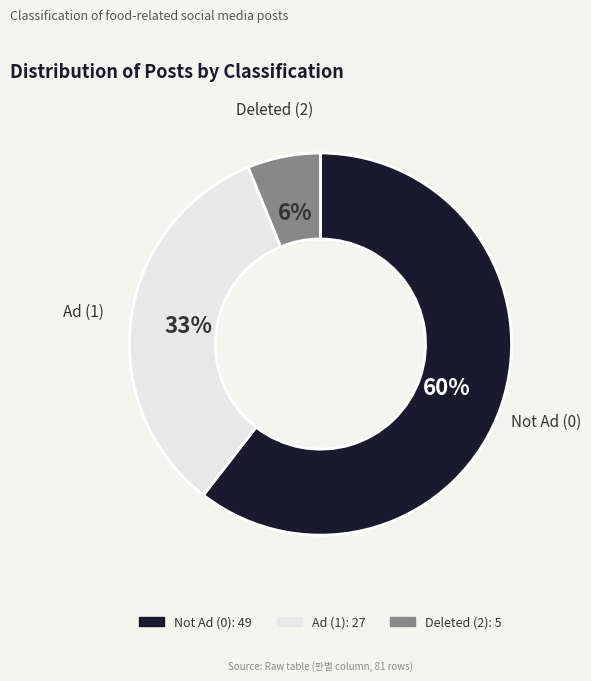

Is there any slice that represents more than half of the pie?

Yes